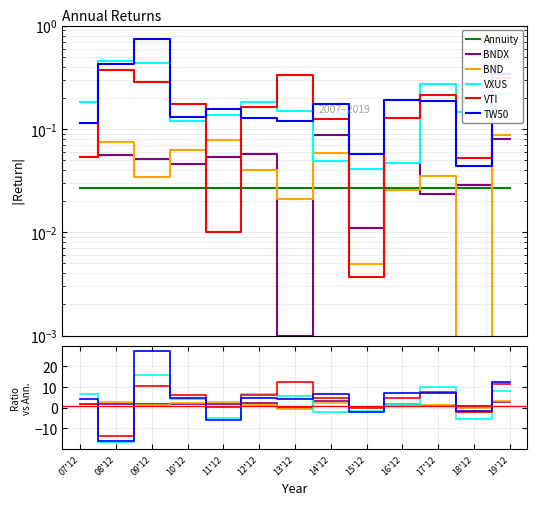

Where does the BND series first go above 1?

07'12